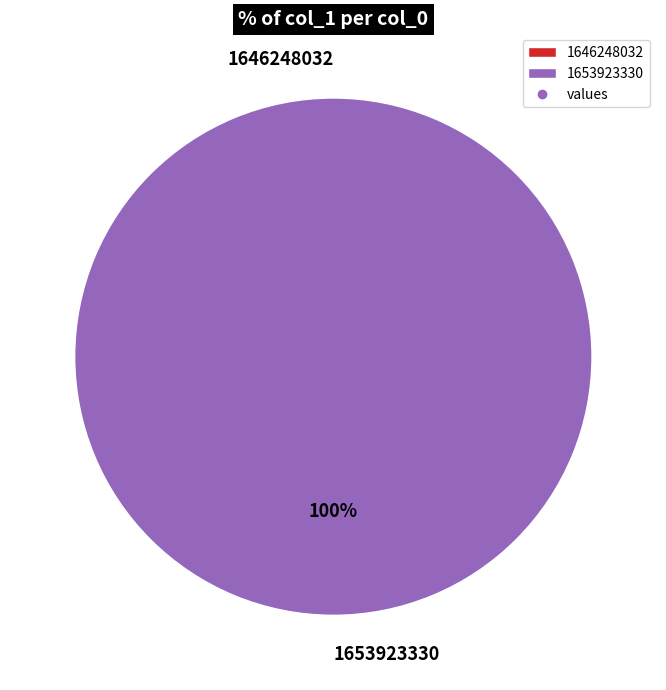

What percentage is the 1653923330 slice, to the nearest percent?

100%